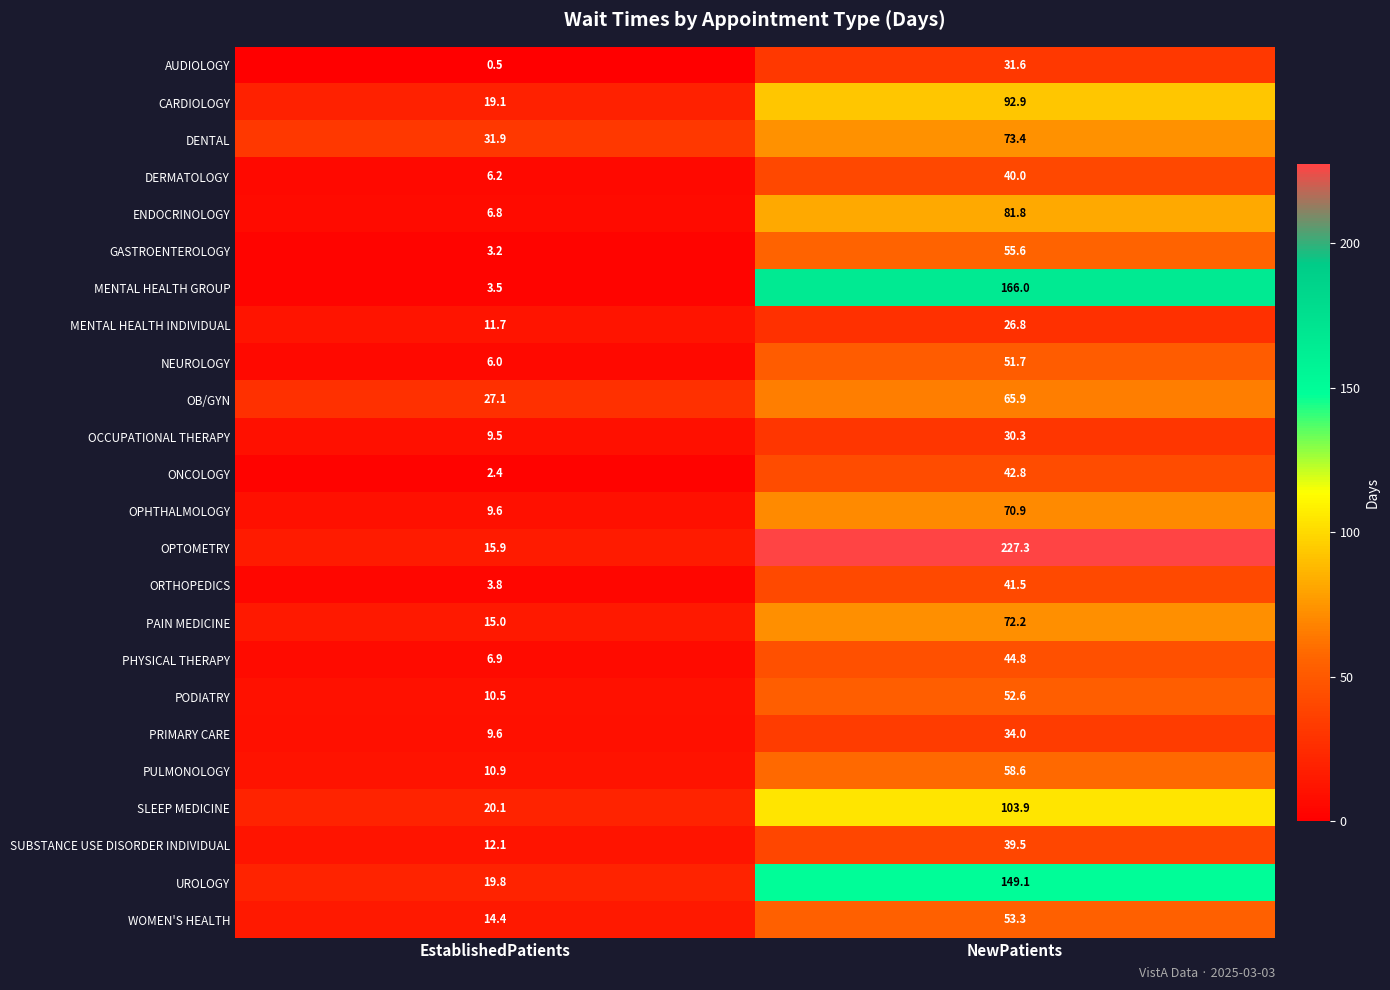

Rank the series at NewPatients from lowest to highest value.

MENTAL HEALTH INDIVIDUAL, OCCUPATIONAL THERAPY, AUDIOLOGY, PRIMARY CARE, SUBSTANCE USE DISORDER INDIVIDUAL, DERMATOLOGY, ORTHOPEDICS, ONCOLOGY, PHYSICAL THERAPY, NEUROLOGY, PODIATRY, WOMEN'S HEALTH, GASTROENTEROLOGY, PULMONOLOGY, OB/GYN, OPHTHALMOLOGY, PAIN MEDICINE, DENTAL, ENDOCRINOLOGY, CARDIOLOGY, SLEEP MEDICINE, UROLOGY, MENTAL HEALTH GROUP, OPTOMETRY